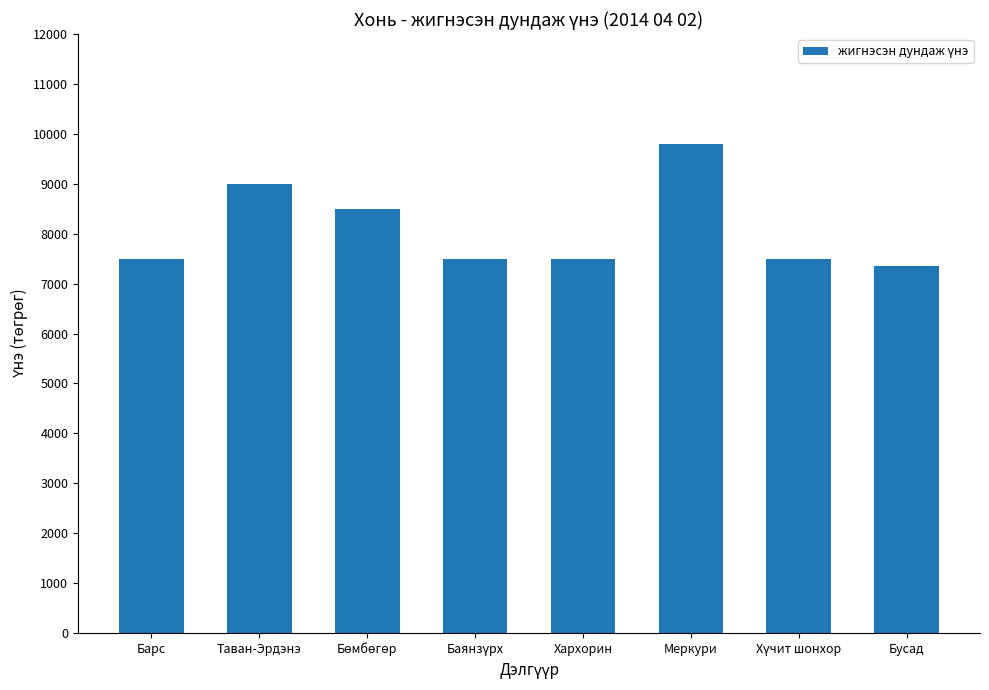

Count the number of categories in the chart.

8